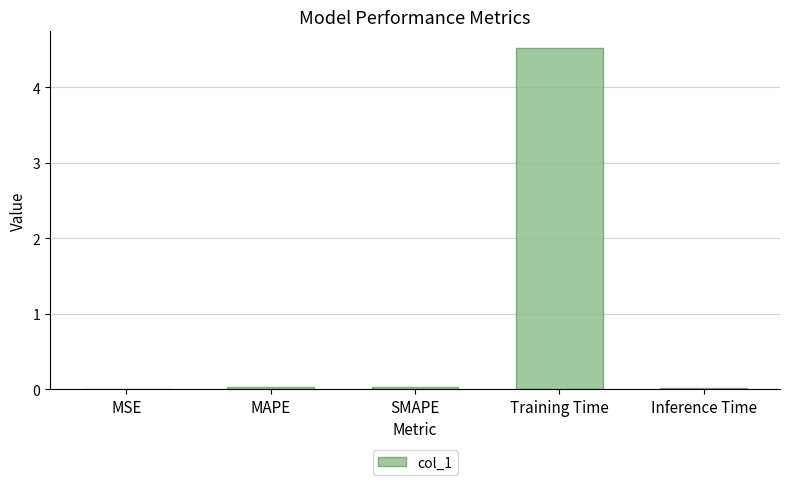

The value at MSE is 0.0. True or false?

True